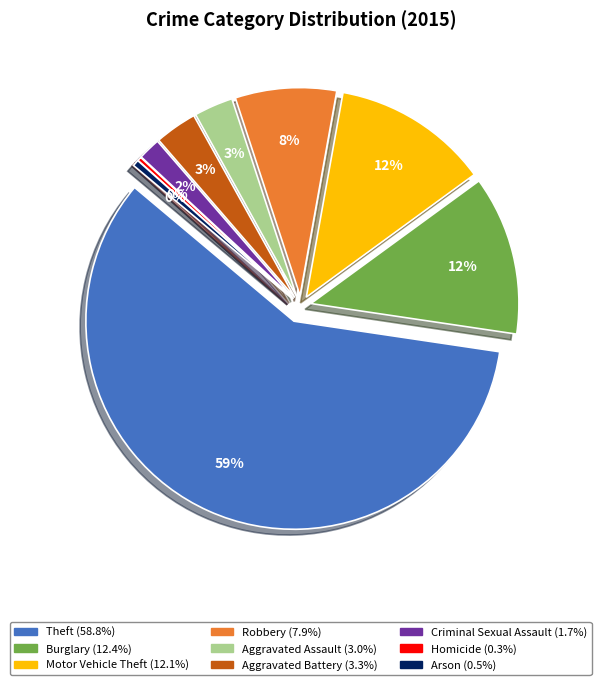

Does Aggravated Battery account for over 50% of the chart?

No